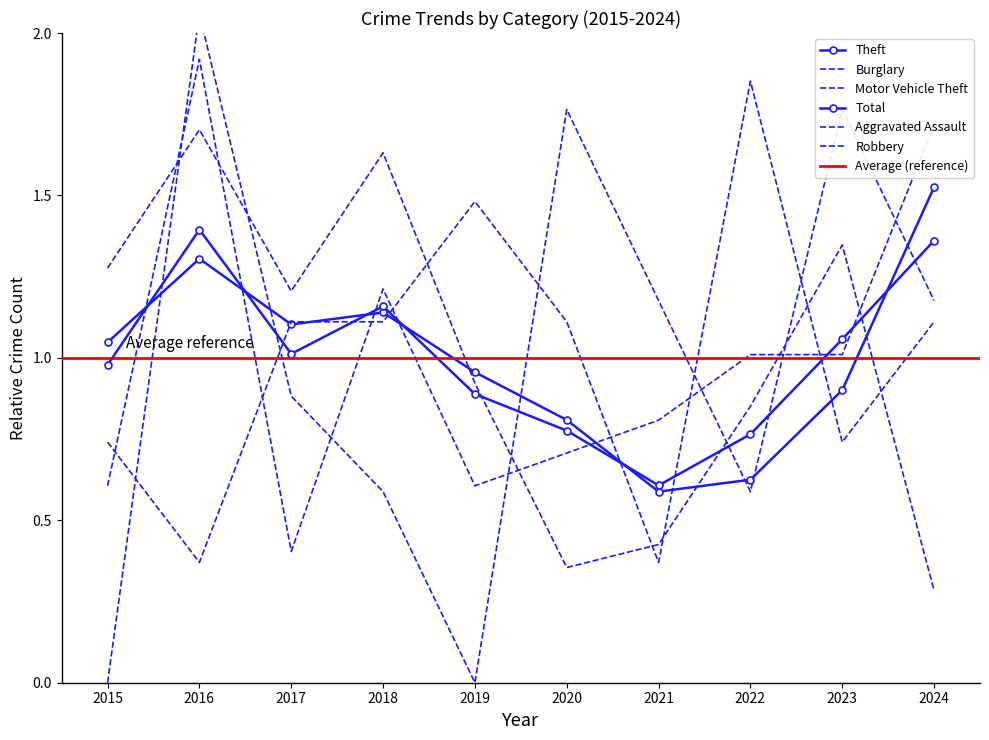

After their last crossing, which series has the higher values: Total or Theft?

Theft